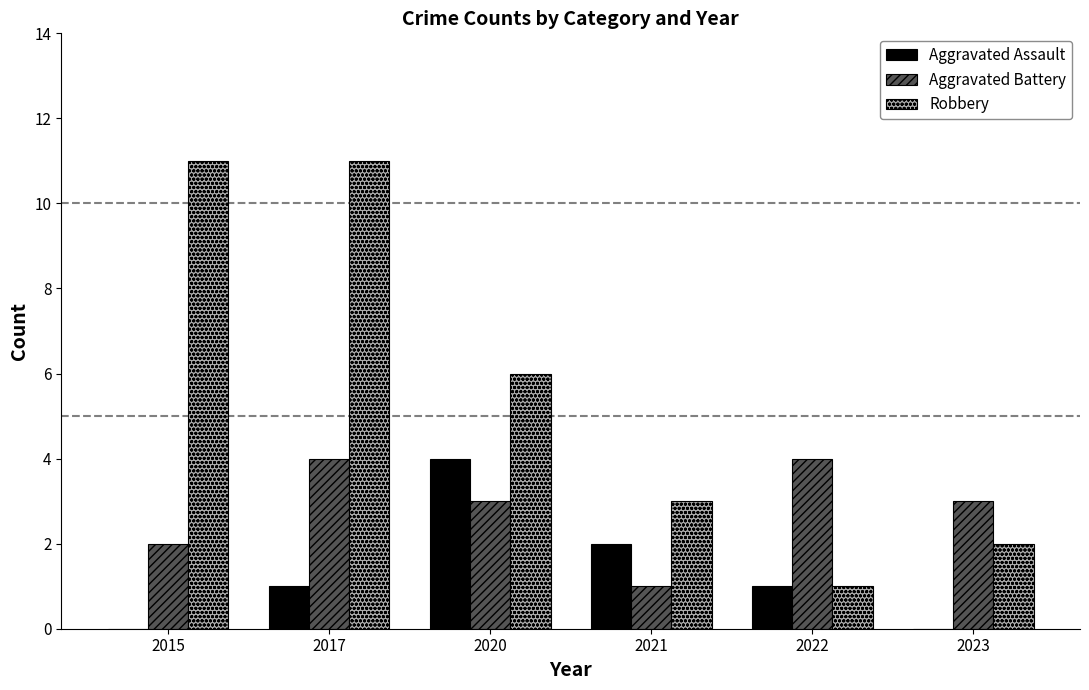

Where does the Aggravated Battery series first go above 3?

2017